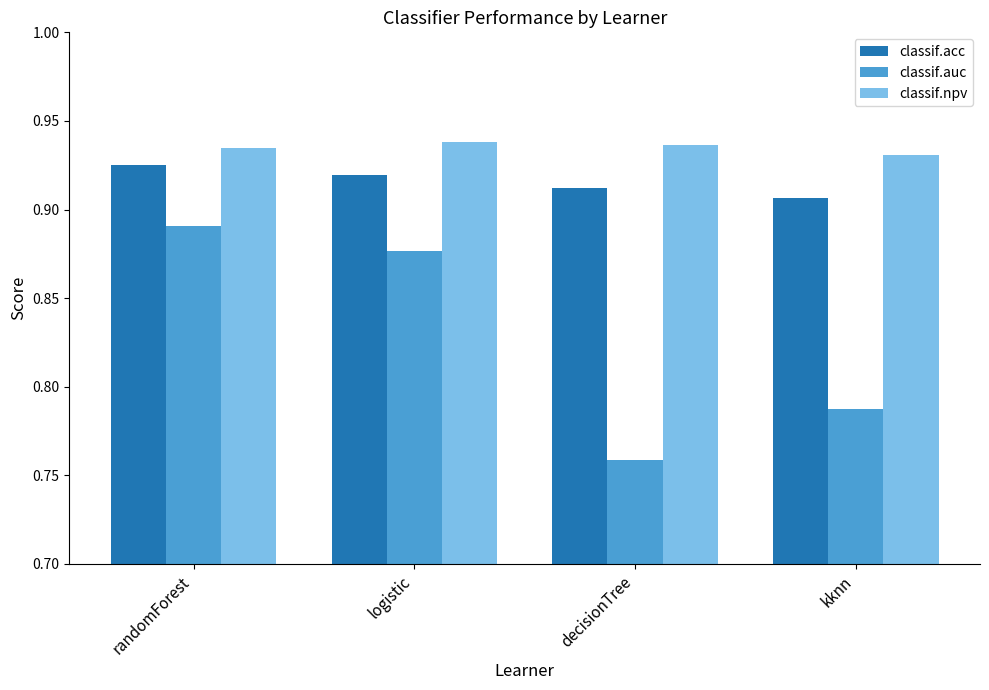

Which label corresponds to the smallest value in the chart?

decisionTree